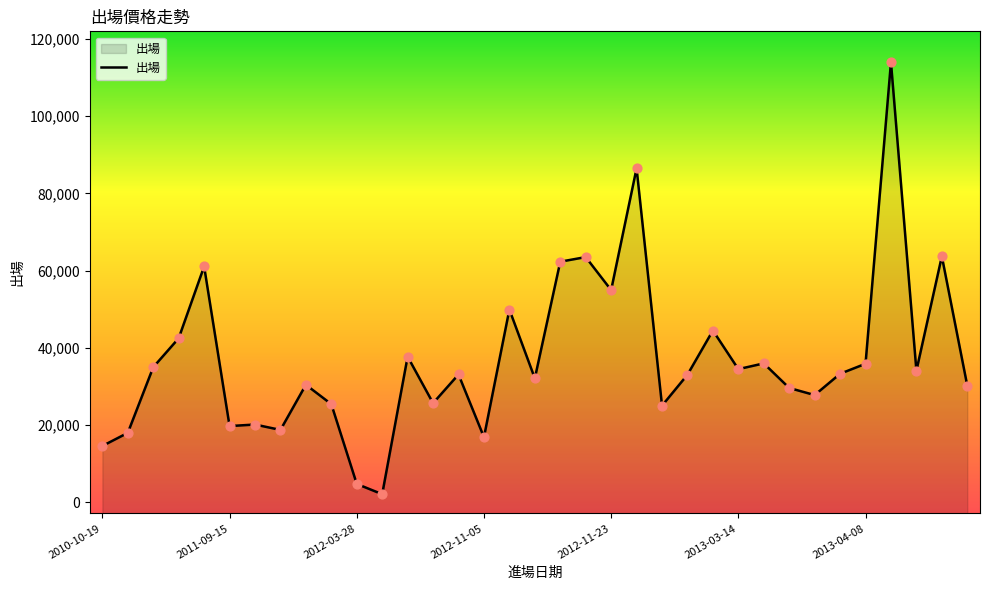

Which has a higher value, 2013-03-14 or 2012-12-10?

2013-03-14